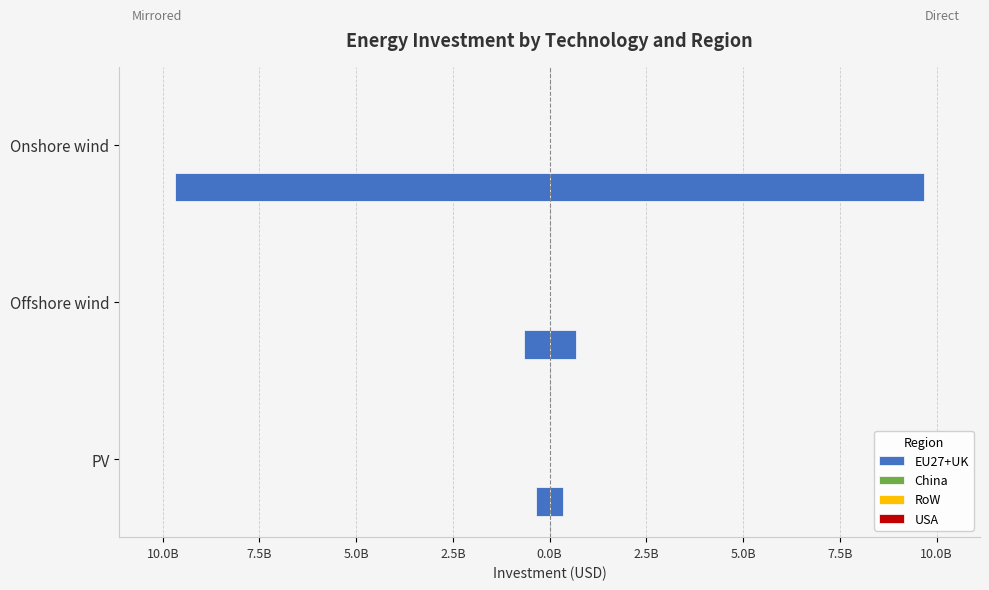

Is it true that USA equals 0.1 at 12.5B?

False